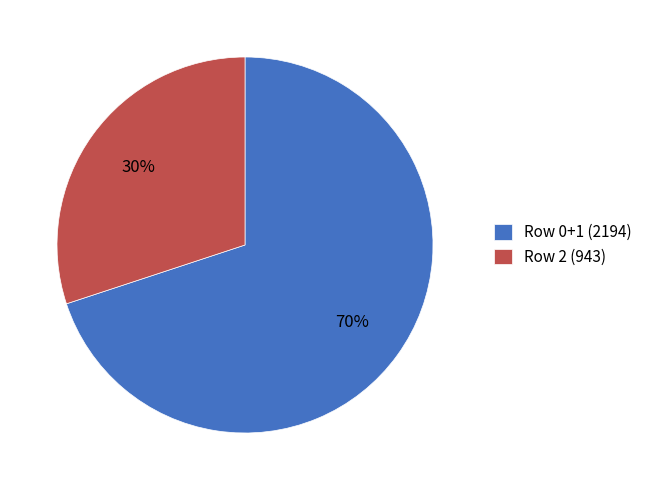

To the nearest percent, what is the average slice percentage?

50%